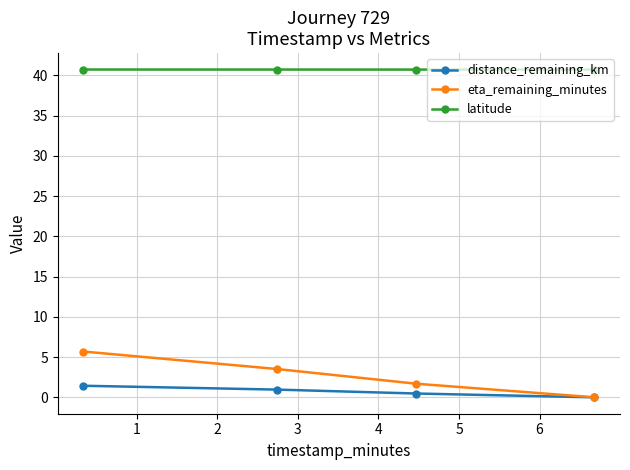

What are all the series names shown in the legend?

distance_remaining_km, eta_remaining_minutes, latitude